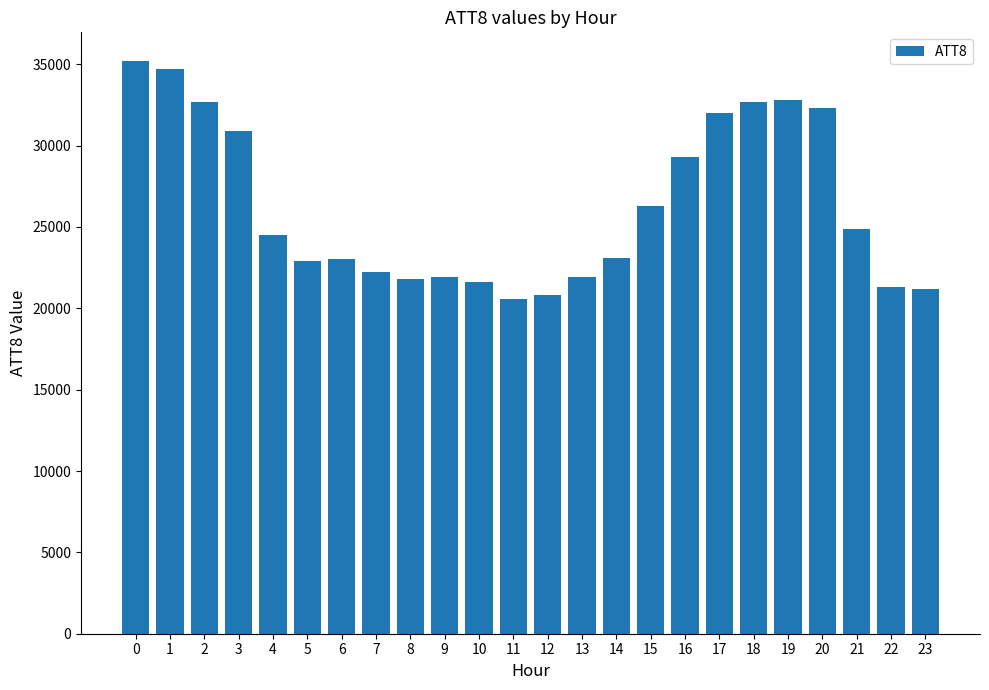

How many data points are less than 24500?

12